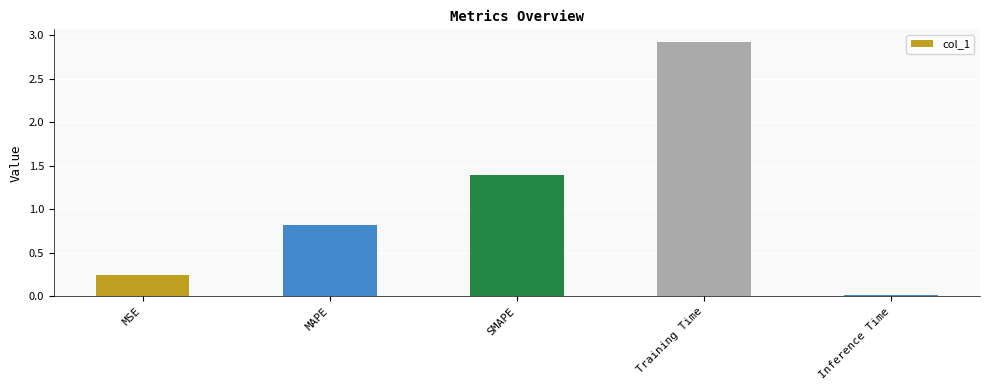

The chart shows a value of 0.6 at MAPE. True or false?

False